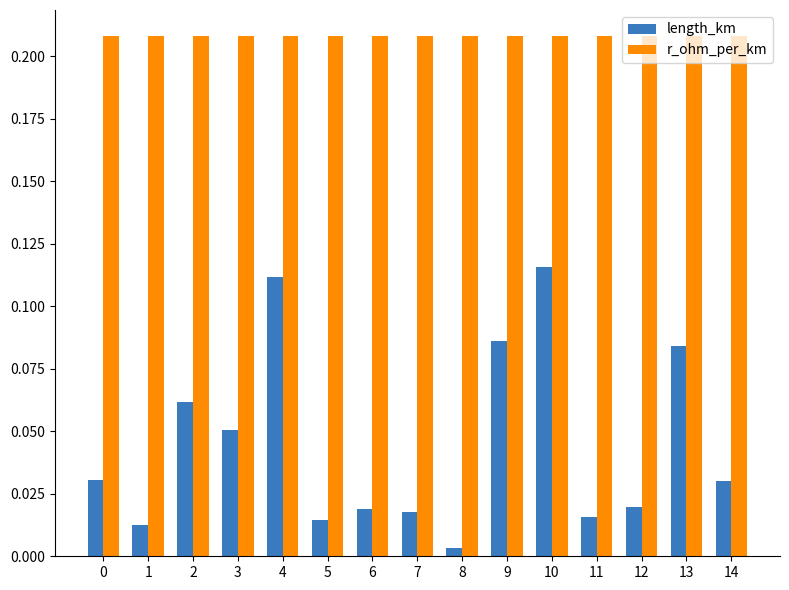

What is the sum of all length_km values?

0.7